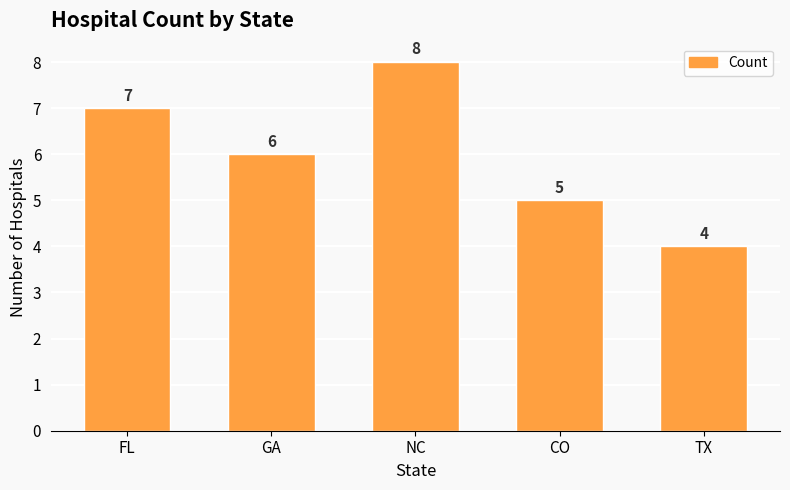

Are the bars horizontal?

No